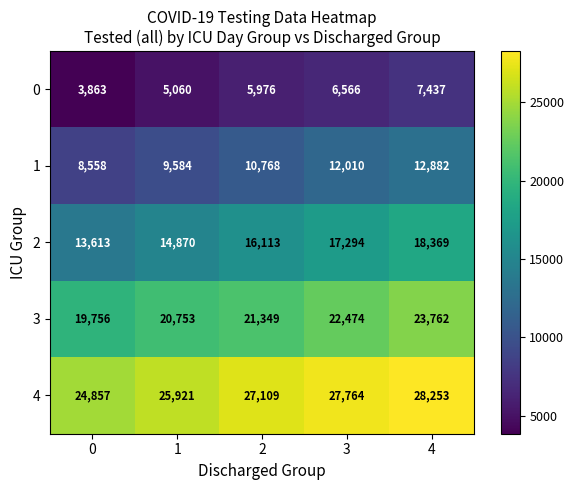

The 0 series shows 10622 at 4. True or false?

False